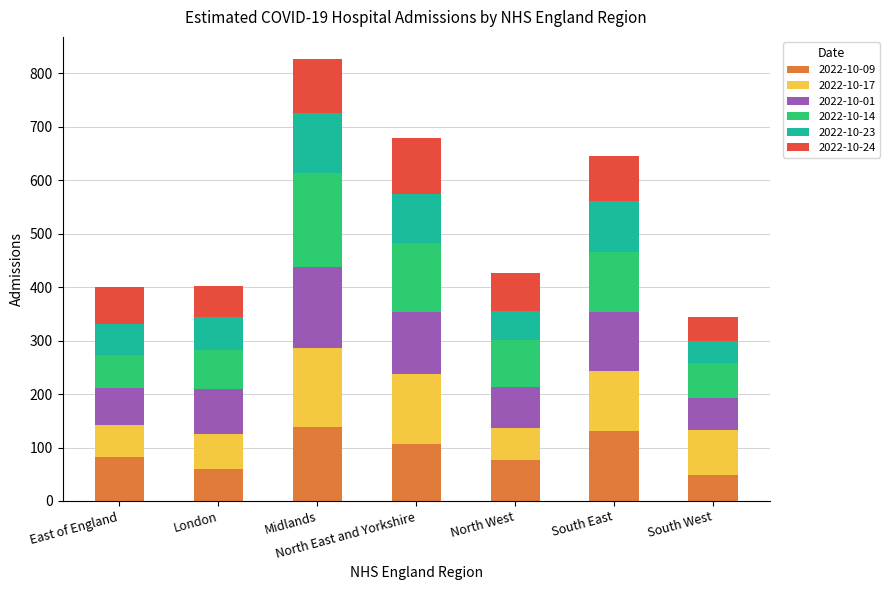

The 2022-10-09 series shows 130 at South East. True or false?

True